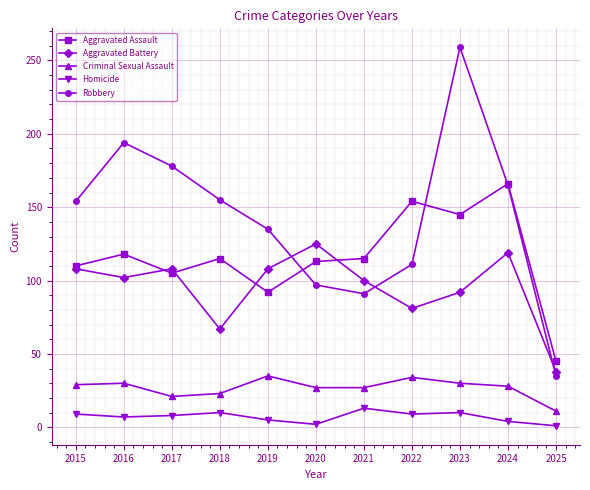

At which category does Aggravated Battery reach its first local valley?

2016